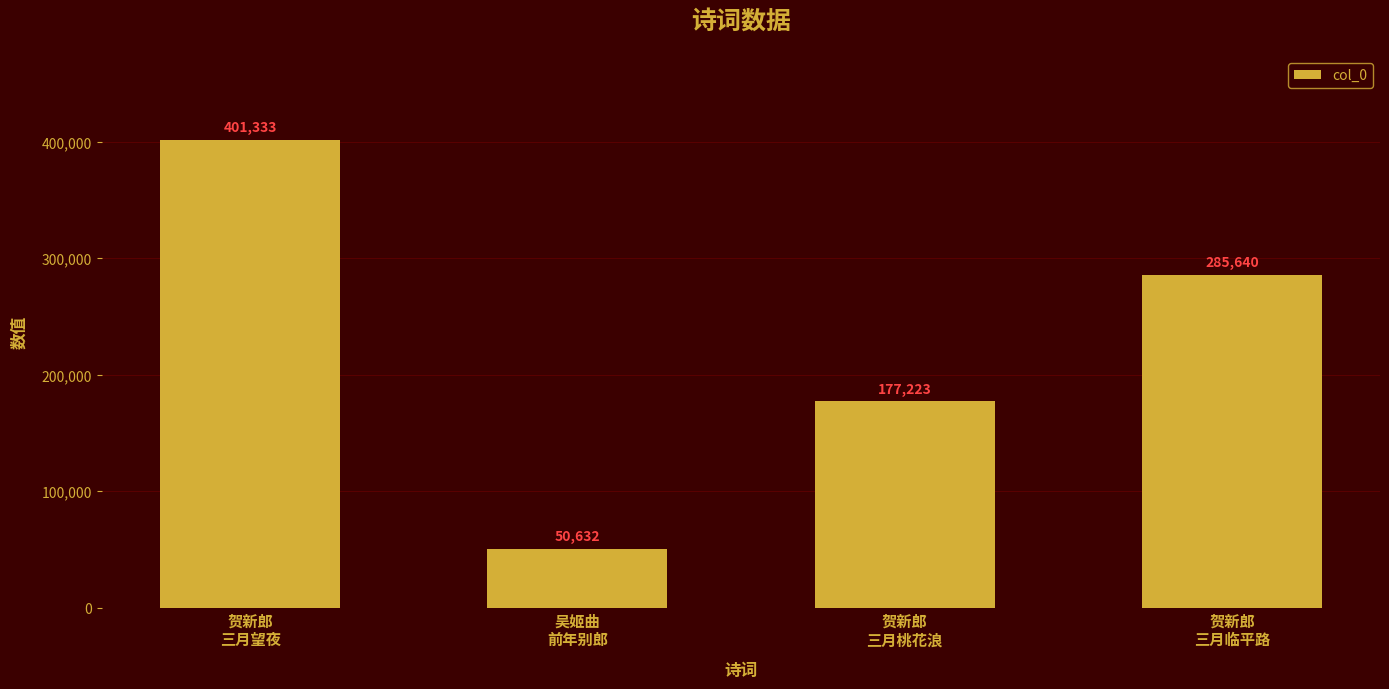

What is the approximate value at 贺新郎
三月望夜, to the nearest 100?

401300